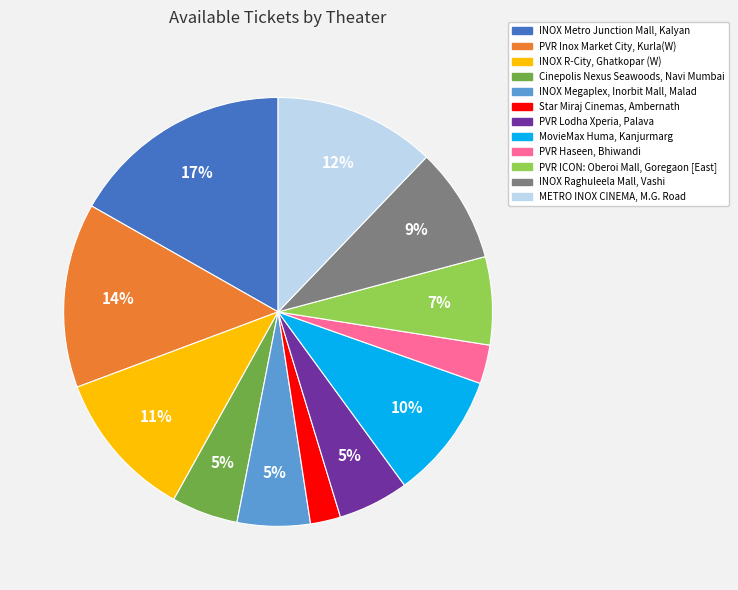

Which has a higher value, PVR ICON: Oberoi Mall, Goregaon [East] or INOX R-City, Ghatkopar (W)?

INOX R-City, Ghatkopar (W)